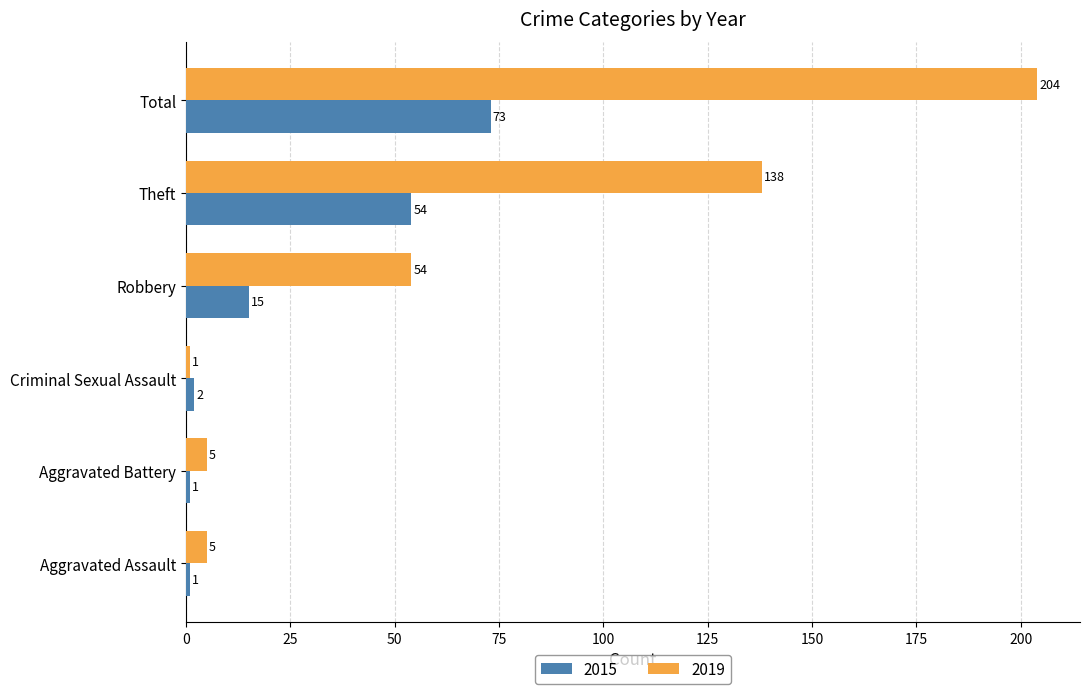

The value of 2015 at Aggravated Battery is 1. True or false?

True